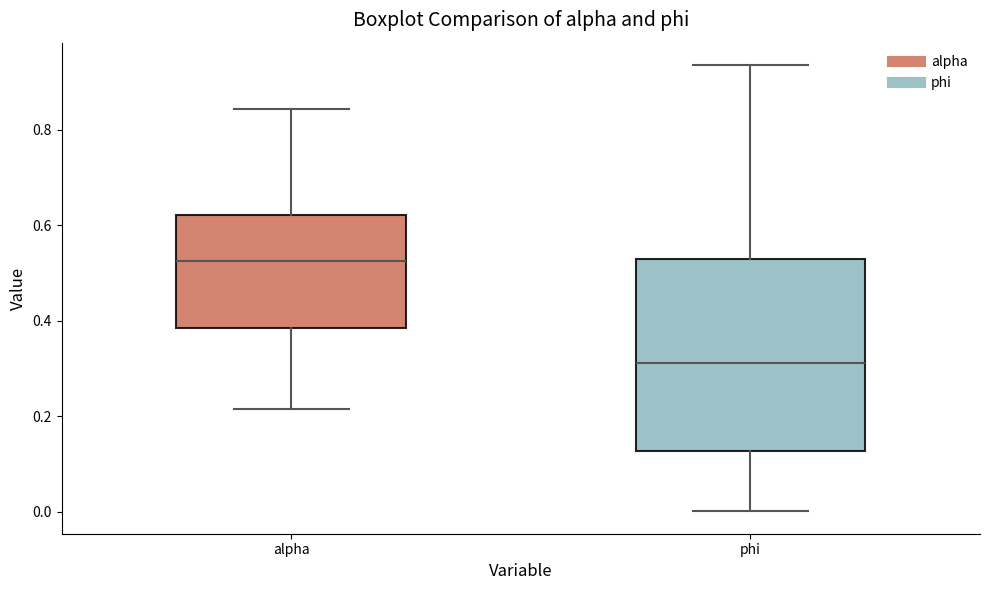

Reading left to right, read every box against the y-axis: the position of its median line, the range the box covers, and the ends of its whiskers. The values are not printed on the chart, so give them approximately, as read against the axis.

alpha: median 0.52, box 0.38 to 0.62, whiskers 0.22 to 0.84
phi: median 0.32, box 0.12 to 0.52, whiskers 0.00 to 0.94